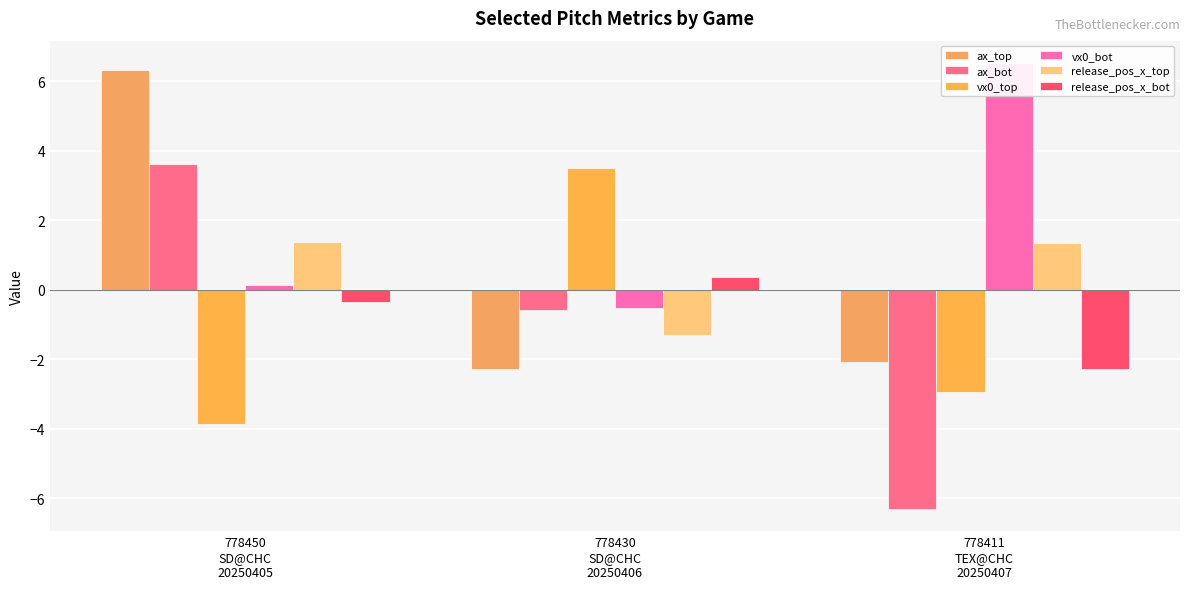

Reading left to right, list all the values displayed in this chart.

ax_top: 778450
SD@CHC
20250405=6.3	778430
SD@CHC
20250406=-2.3	778411
TEX@CHC
20250407=-2.1
ax_bot: 778450
SD@CHC
20250405=3.6	778430
SD@CHC
20250406=-0.6	778411
TEX@CHC
20250407=-6.3
vx0_top: 778450
SD@CHC
20250405=-3.9	778430
SD@CHC
20250406=3.5	778411
TEX@CHC
20250407=-2.9
vx0_bot: 778450
SD@CHC
20250405=0.1	778430
SD@CHC
20250406=-0.5	778411
TEX@CHC
20250407=6.5
release_pos_x_top: 778450
SD@CHC
20250405=1.4	778430
SD@CHC
20250406=-1.3	778411
TEX@CHC
20250407=1.3
release_pos_x_bot: 778450
SD@CHC
20250405=-0.3	778430
SD@CHC
20250406=0.4	778411
TEX@CHC
20250407=-2.3